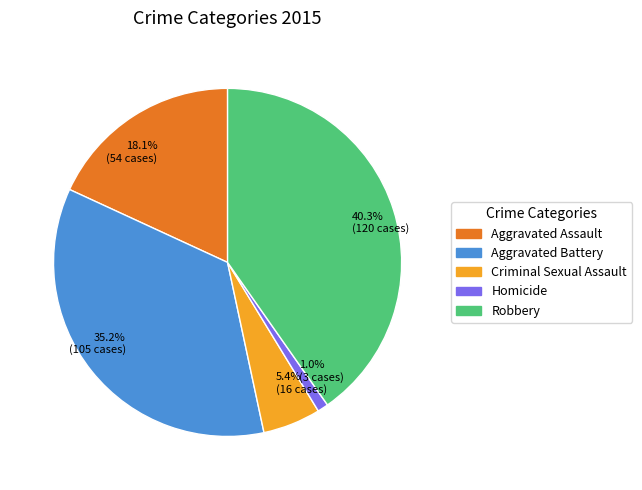

True or false: Aggravated Battery accounts for 24% of the total.

False